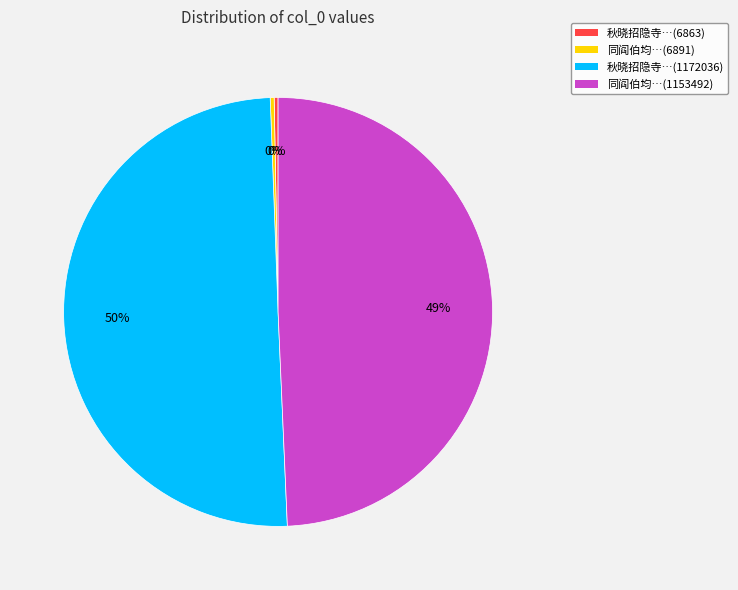

Between 秋晓招隐寺…(6863) and 同阎伯均…(1153492), which is larger?

同阎伯均…(1153492)